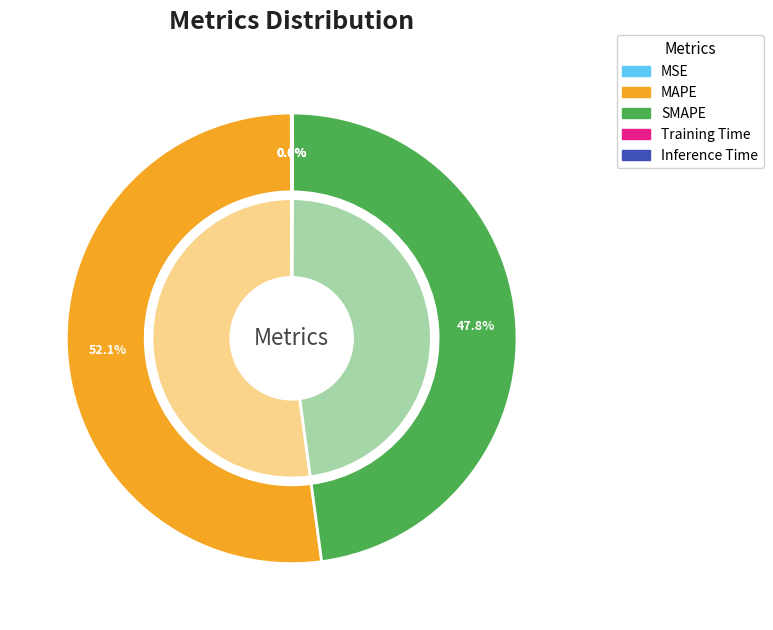

What is the total percentage of Training Time and SMAPE?

47.8%